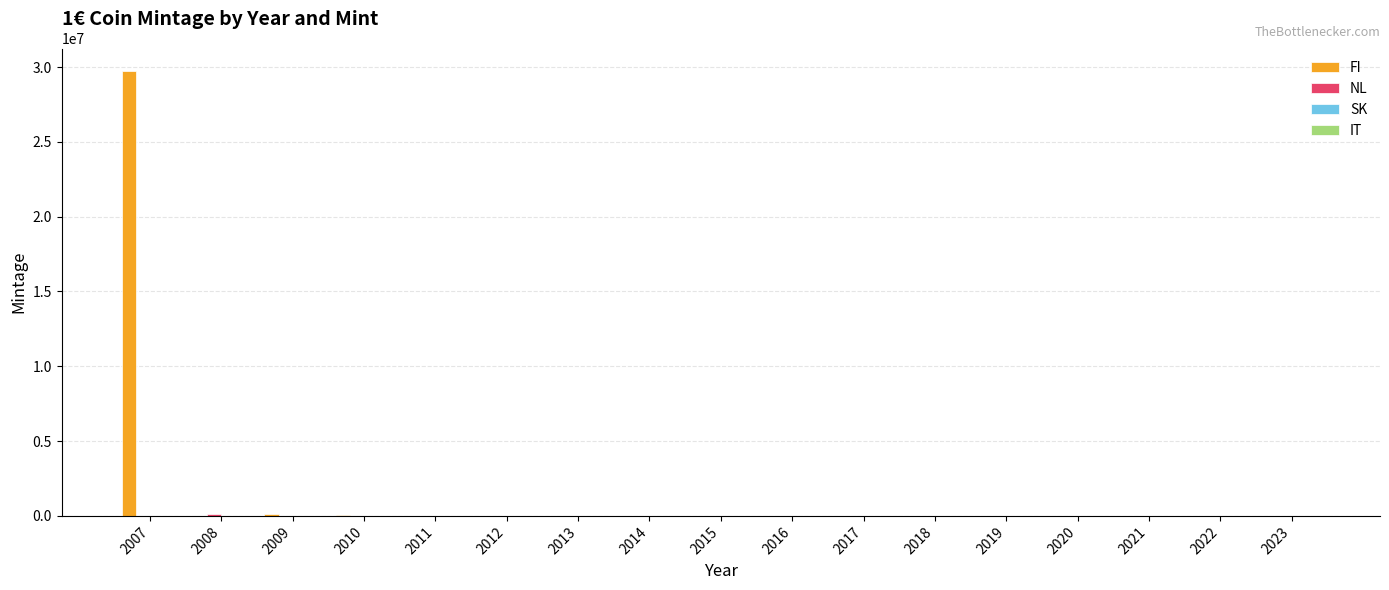

Count the number of data series in this chart.

4